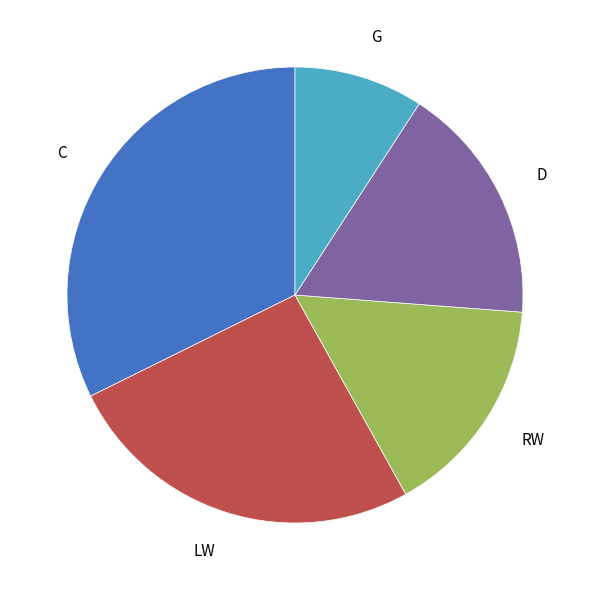

What is the ratio of the value at D to the value at G?

1.9